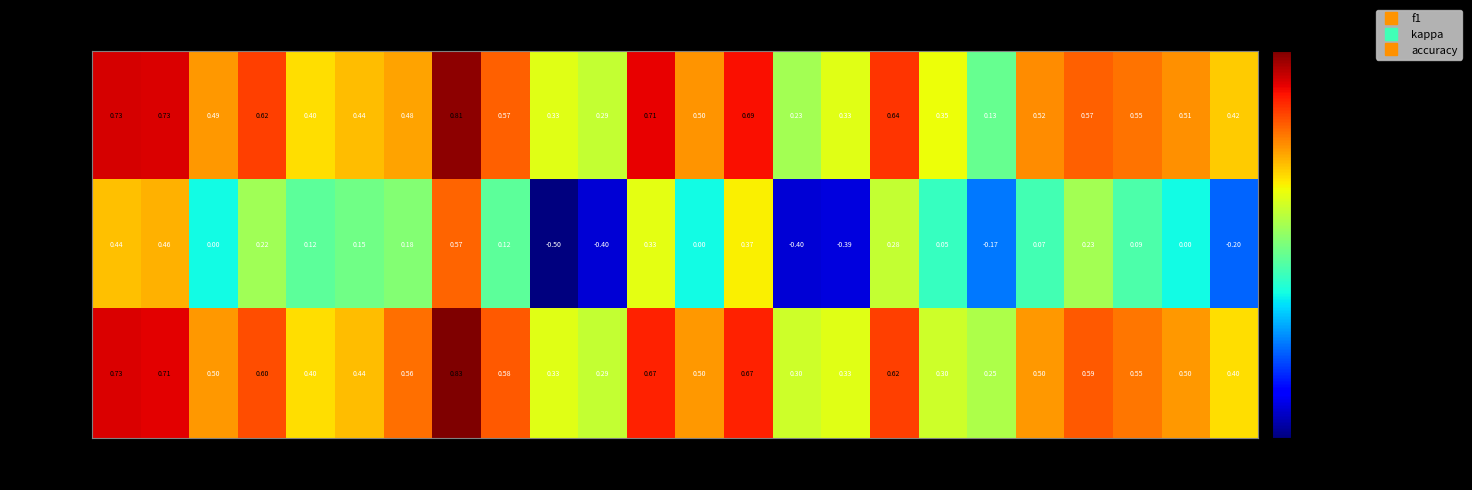

Which series has the largest range (max minus min)?

Kappa